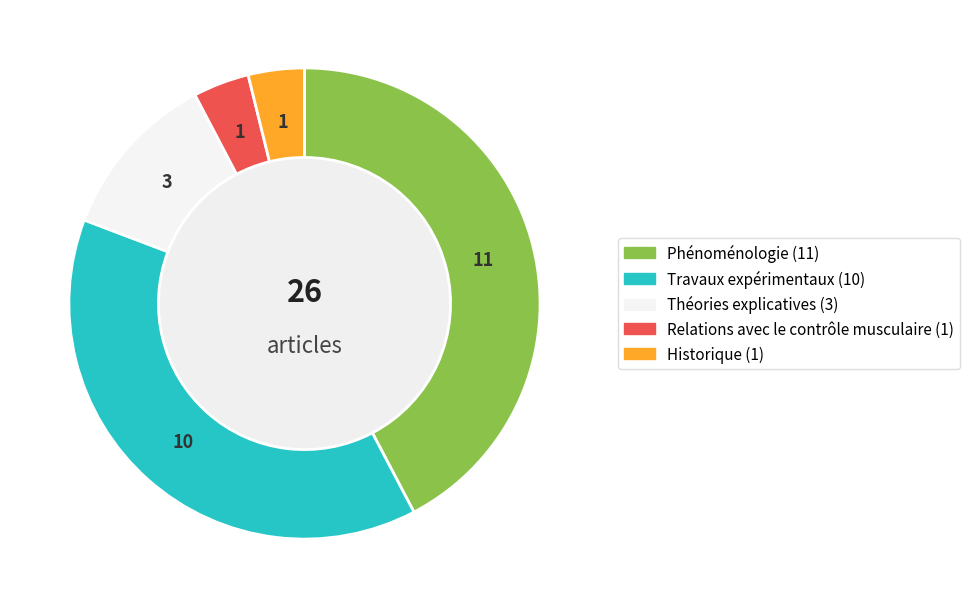

Which category has the biggest portion of the pie?

Phénoménologie